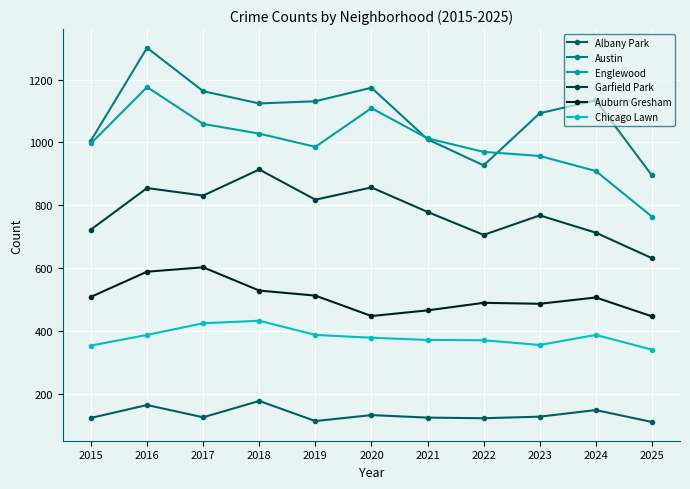

What is the difference between the maximum and minimum values in the Albany Park series?

67